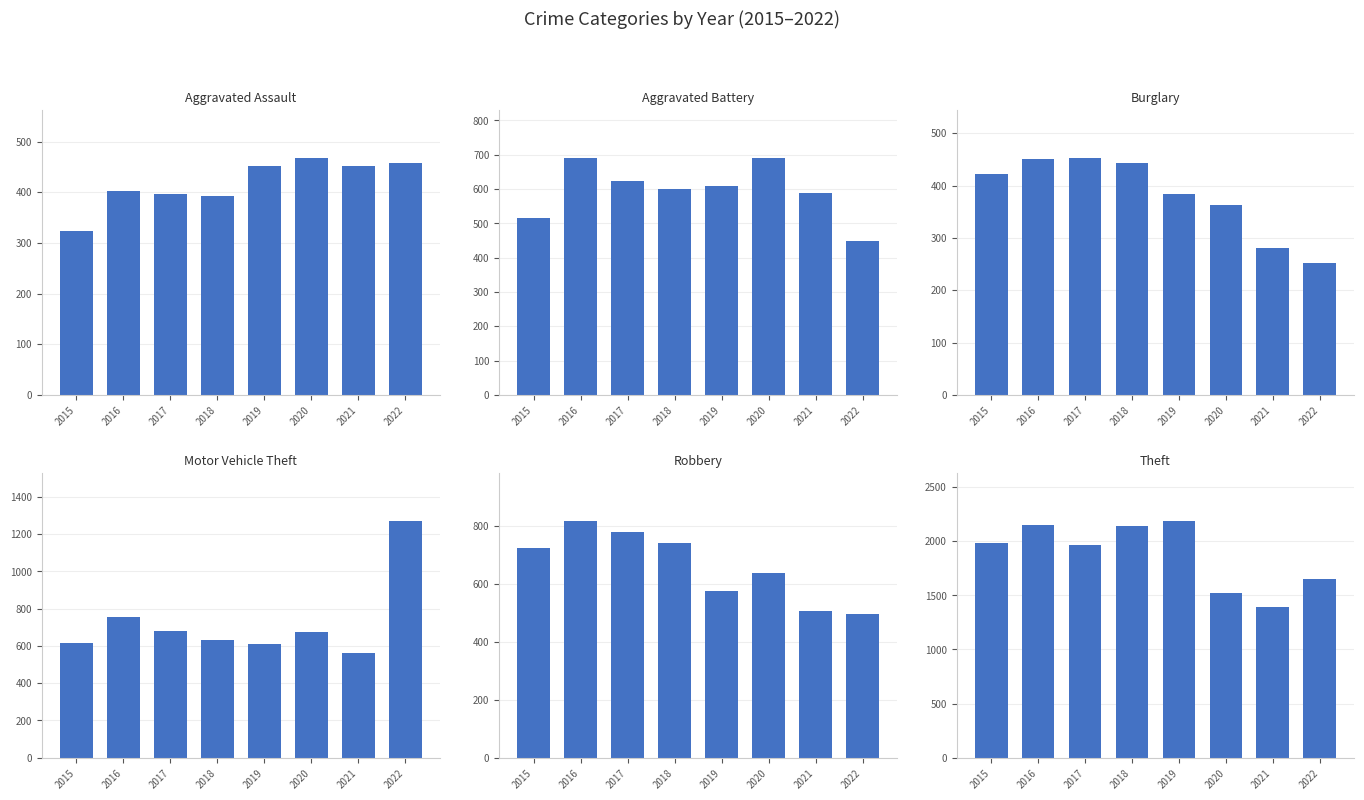

Does the chart contain any negative values?

No